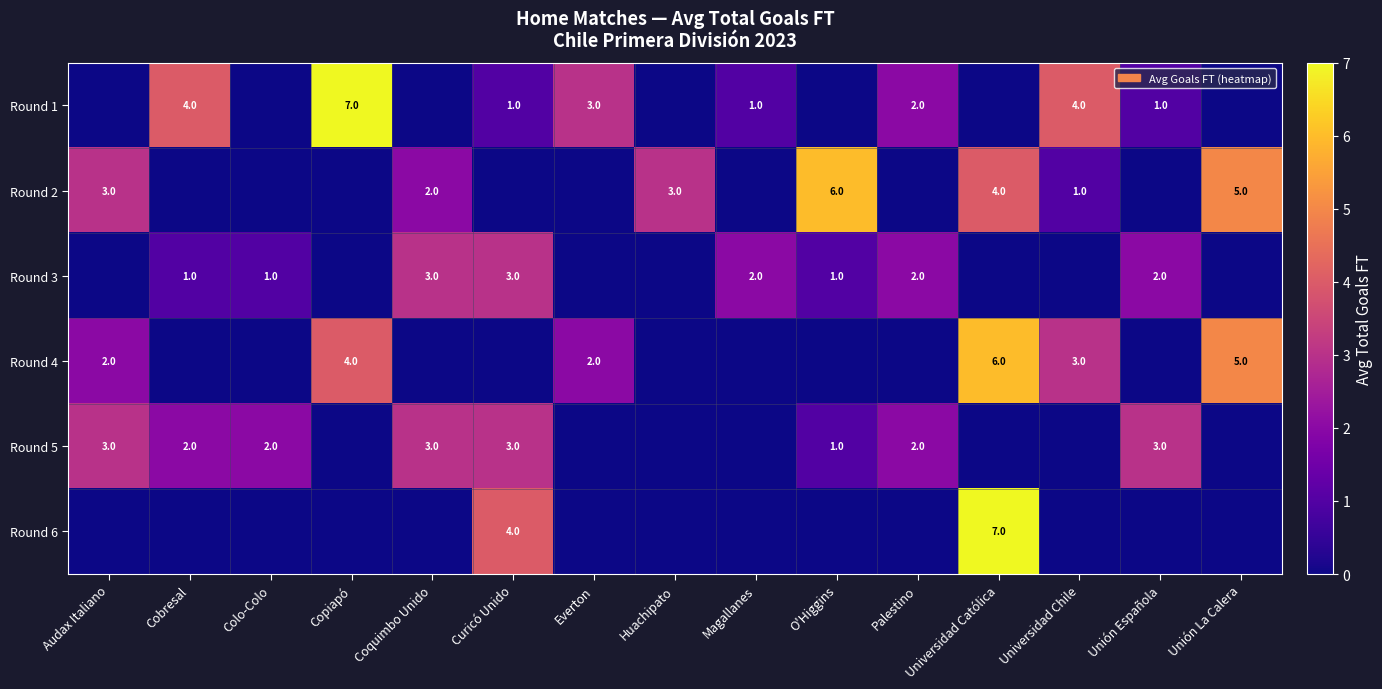

True or false: Round 4 has a value of 3 at Everton.

False